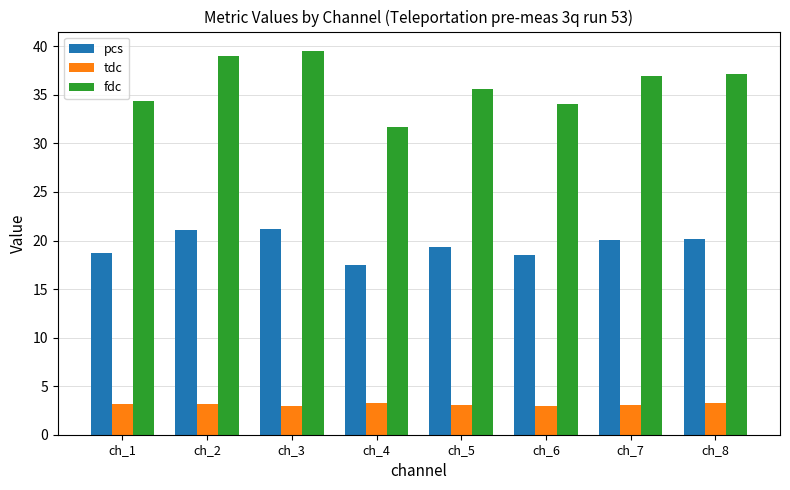

How many series are shown in this chart?

3